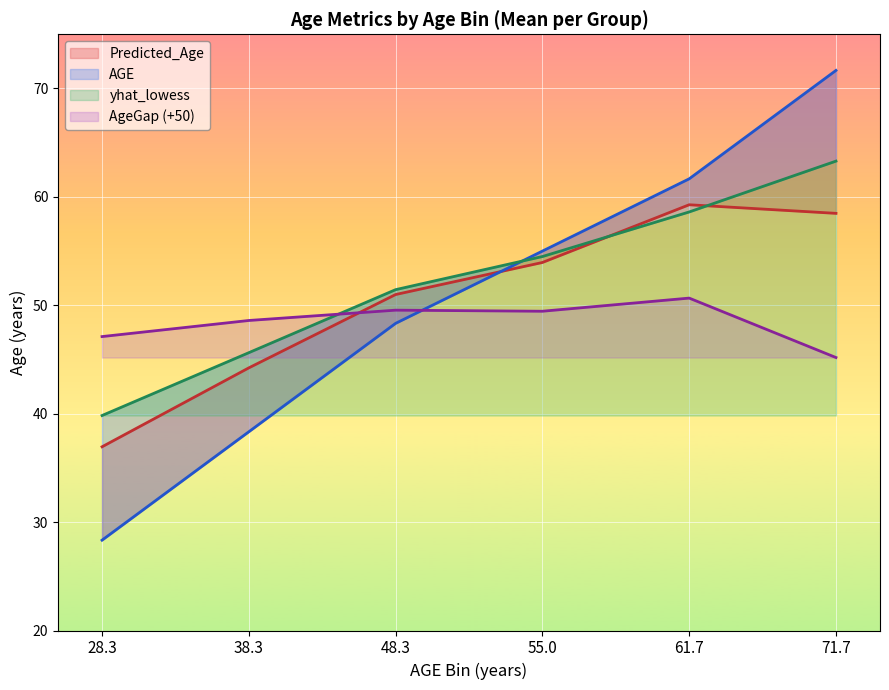

What is the highest value of the AgeGap (+50) series?

50.7